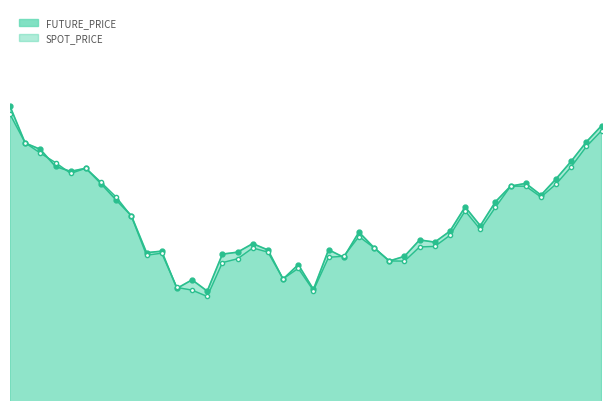

What is the spread (max minus min) of values at 2022-11-04?

1.1